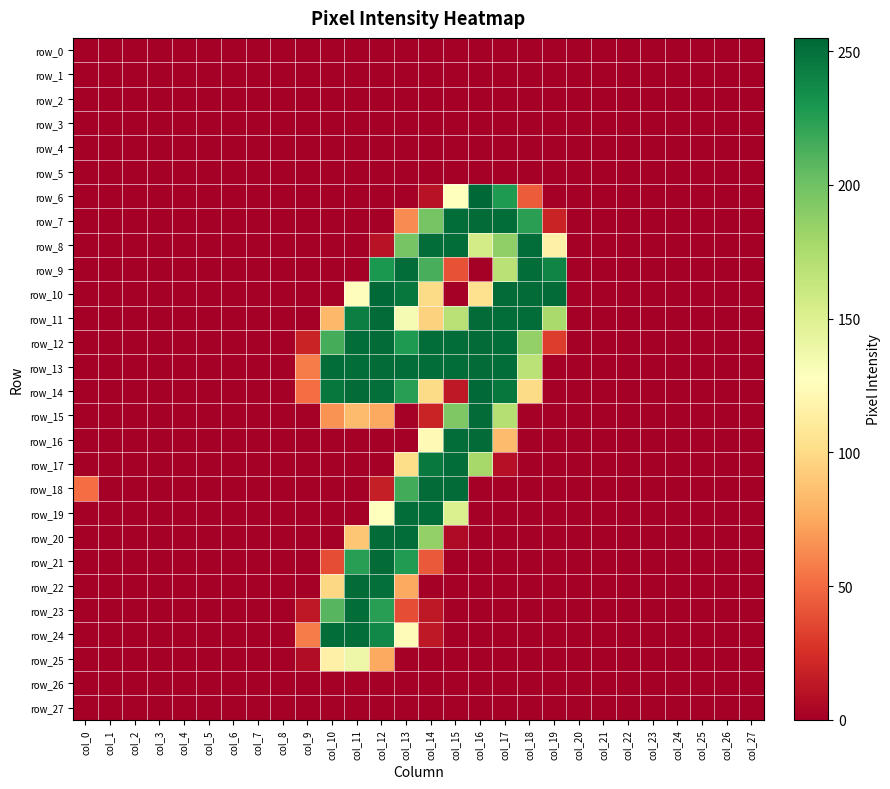

Rank the series by their maximum value, from highest to lowest.

row_6, row_10, row_14, row_7, row_11, row_12, row_13, row_15, row_16, row_18, row_20, row_21, row_22, row_8, row_9, row_17, row_19, row_23, row_24, row_25, row_0, row_1, row_2, row_3, row_4, row_5, row_26, row_27